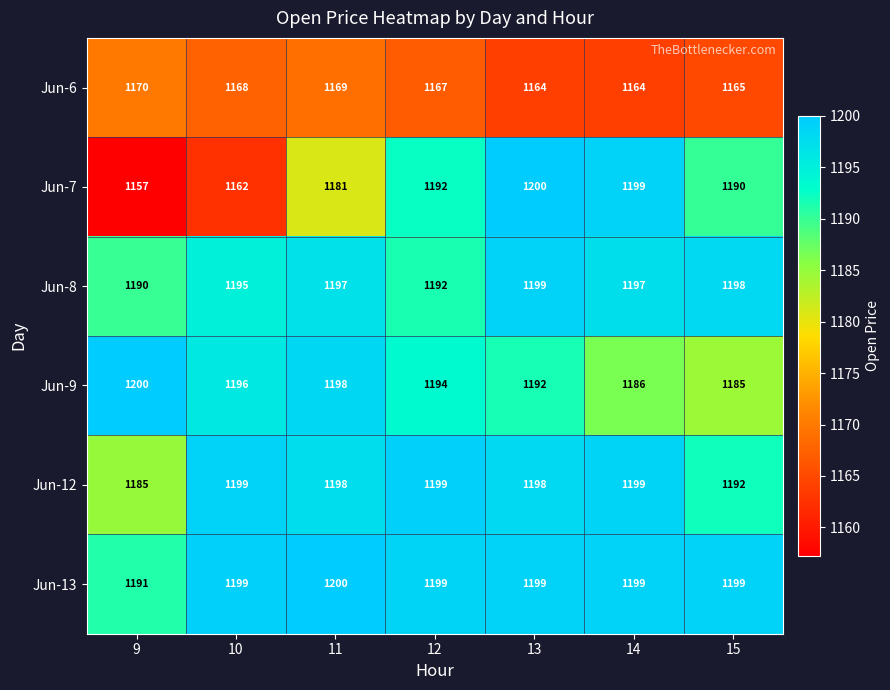

Rank the categories by Jun-9 value from highest to lowest.

9, 11, 10, 12, 13, 14, 15